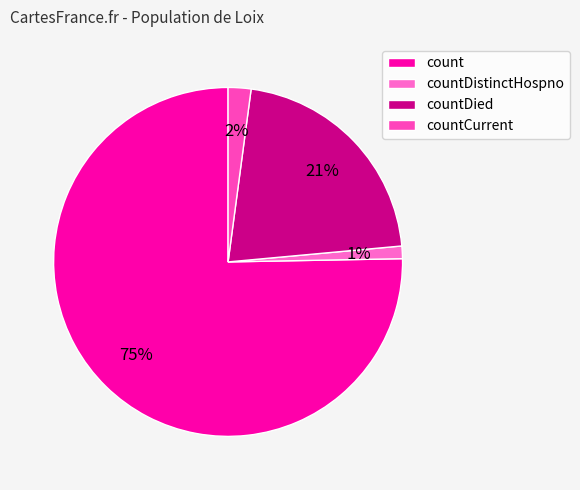

Which category accounts for the majority?

count